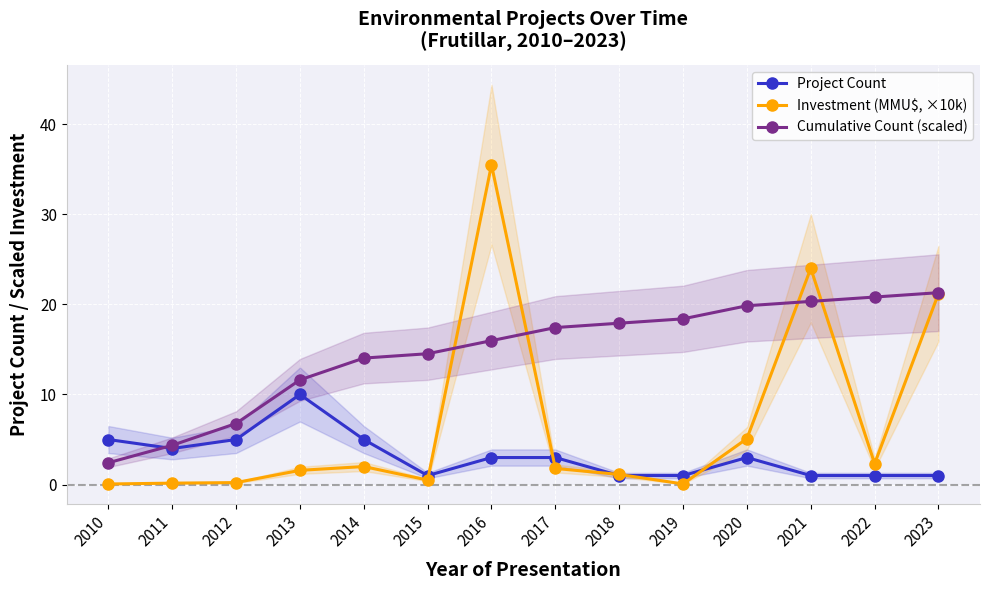

How many lines are shown in the chart?

3